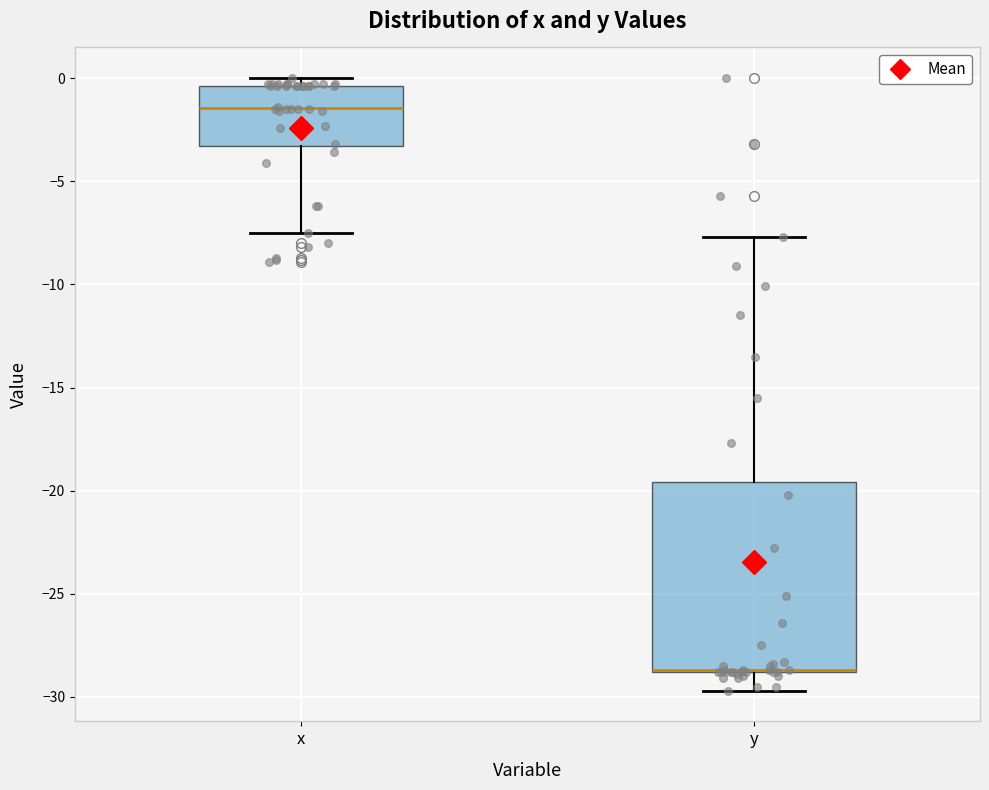

Reading left to right, read every box against the y-axis: the position of its median line, the range the box covers, and the ends of its whiskers. The values are not printed on the chart, so give them approximately, as read against the axis.

x: median -1.5, box -3.5 to -0.5, whiskers -7.5 to 0.0
y: median -28.5 (drawn on the box's lower edge), box -29.0 to -19.5, whiskers -29.5 to -7.5